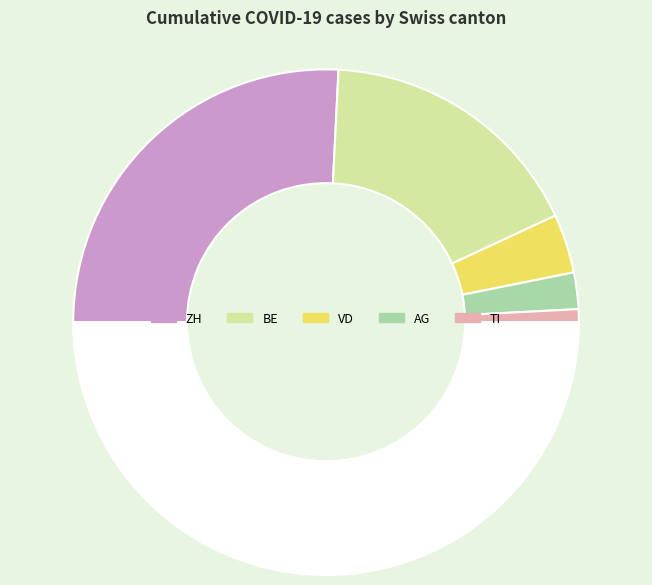

Is there a majority slice in this chart?

Yes